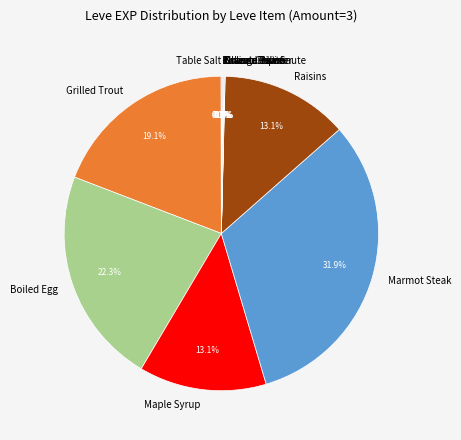

Which category has the biggest portion of the pie?

Marmot Steak